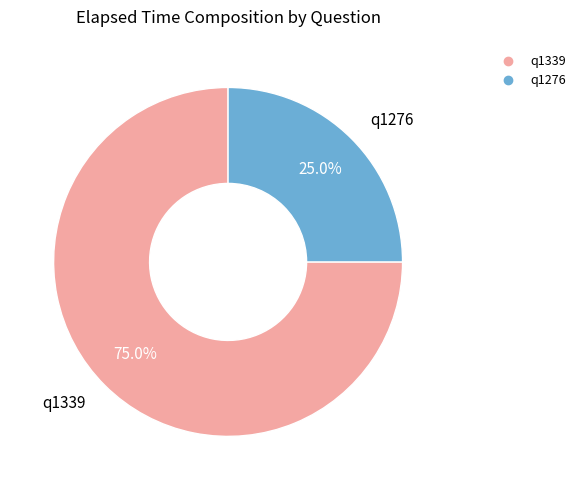

What percentage is the q1339 slice, to the nearest percent?

75%